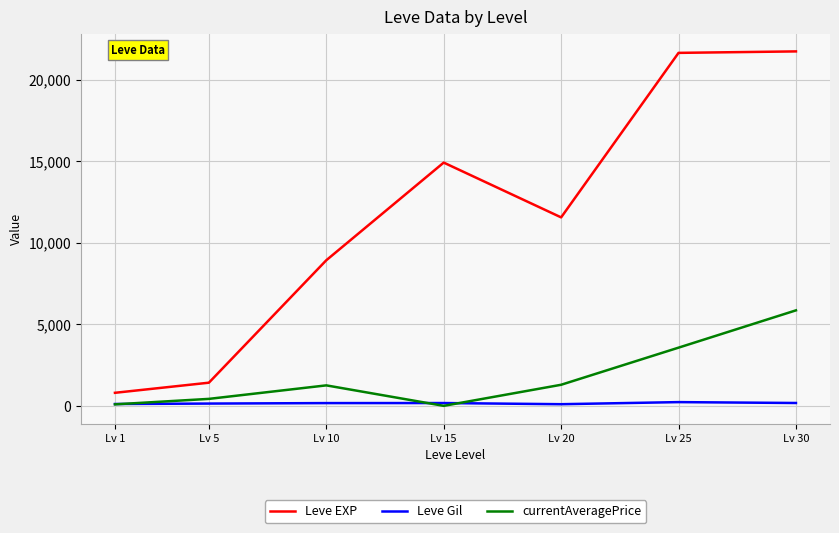

At which category is the sum across all series the highest?

Lv 30